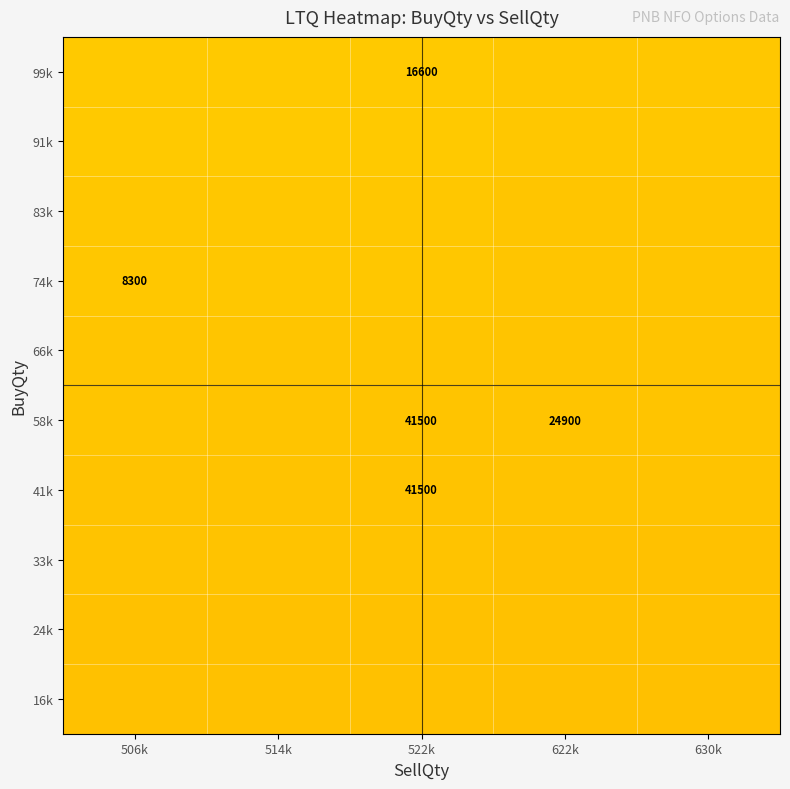

At which category is the sum across all series the highest?

506k